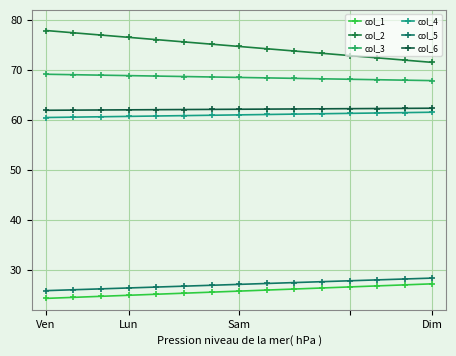

At which label does col_5 first exceed 27?

Sam